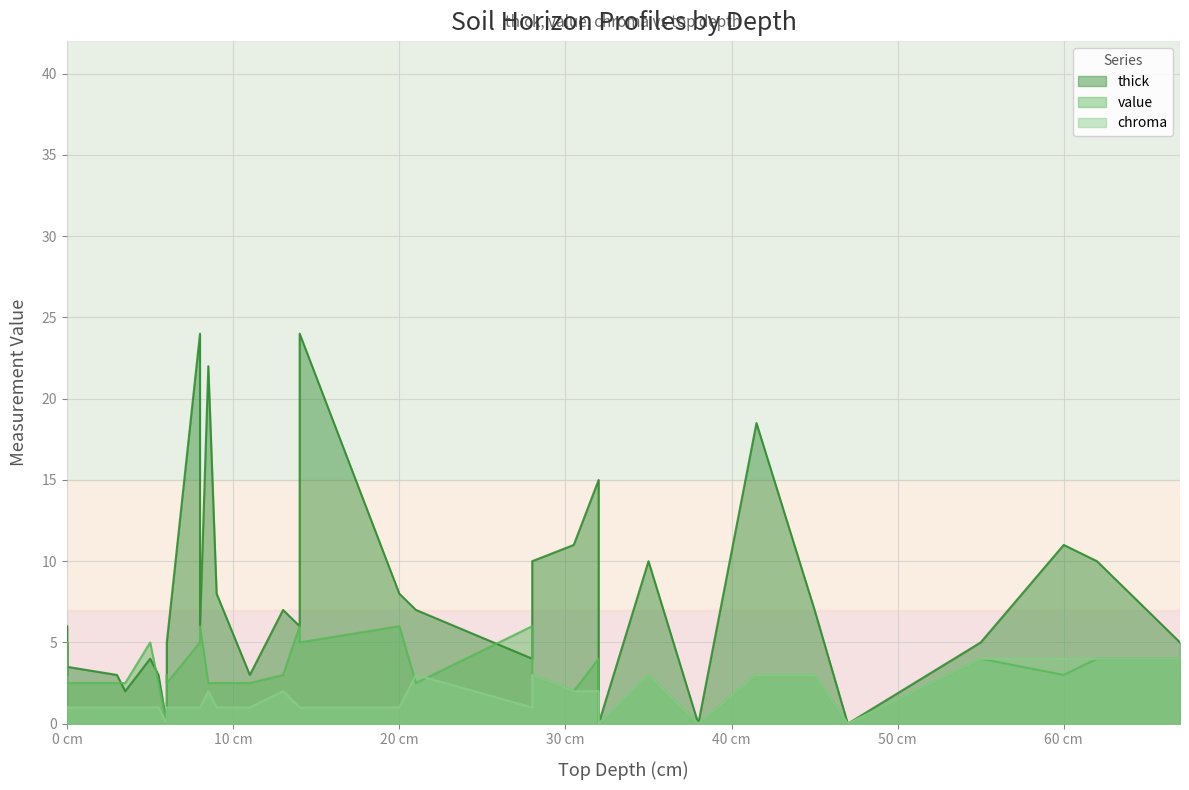

Between 10 and 21, which series saw the biggest shift?

thick